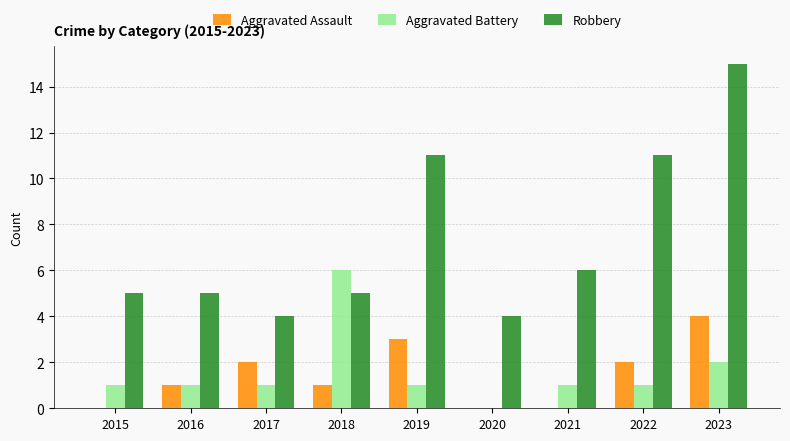

Which series has the largest total across all categories?

Robbery